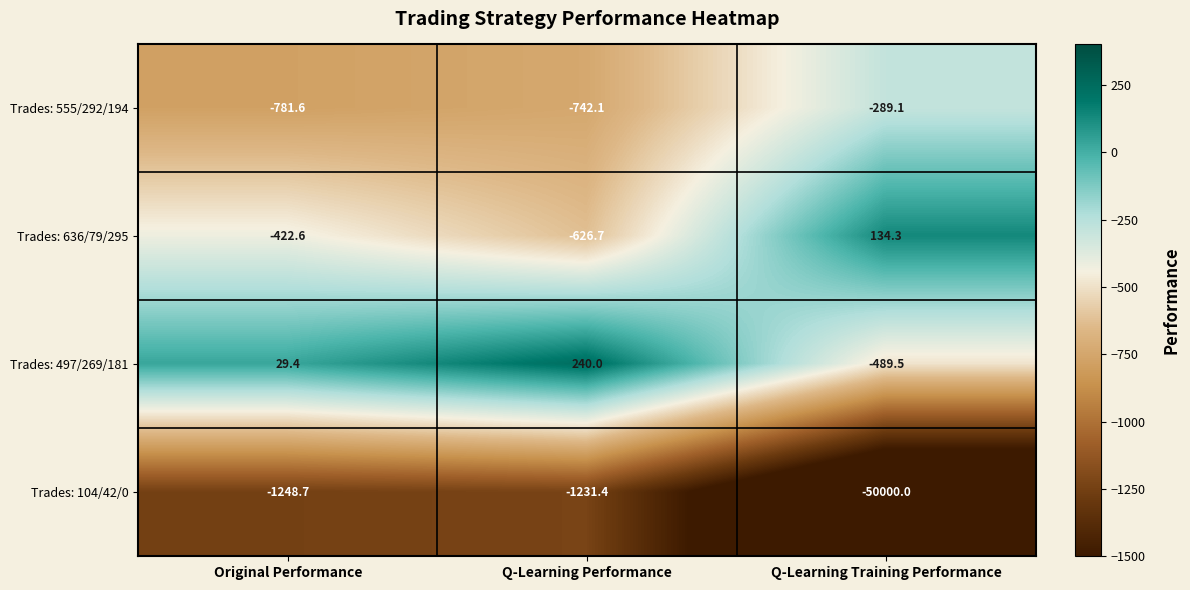

Which series has the largest total across all categories?

Trades: 497/269/181